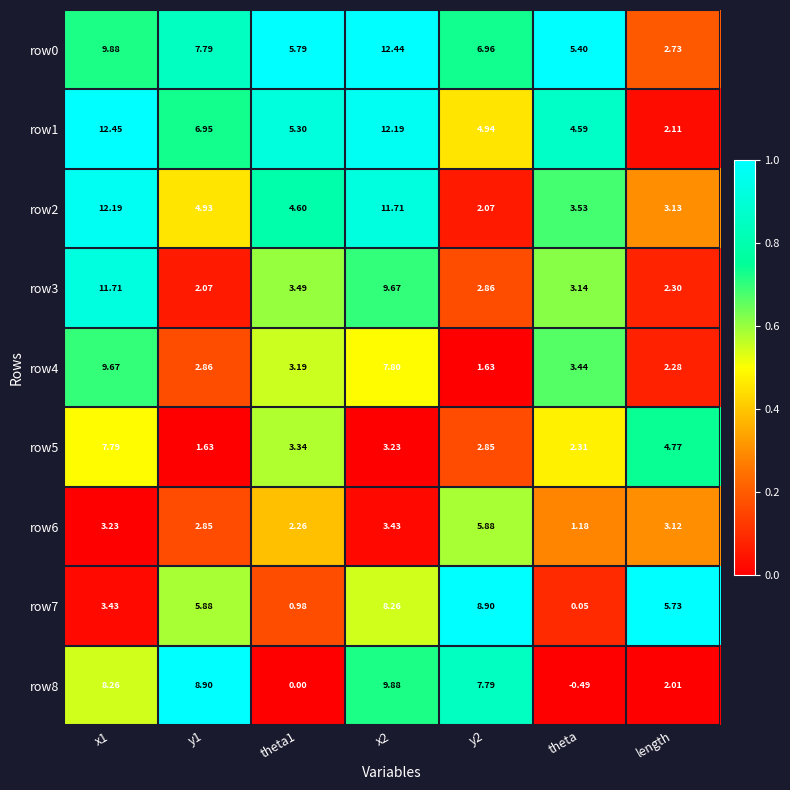

Between x2 and y2, which series saw the biggest shift?

row2